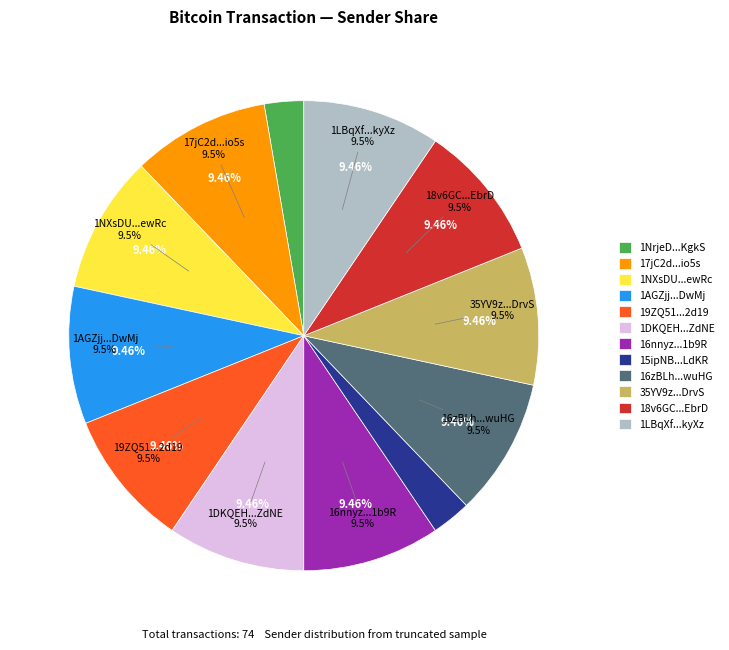

Which category has the biggest portion of the pie?

17jC2dm5J1wKiELegtvTuCB5a5Z9ssio5s